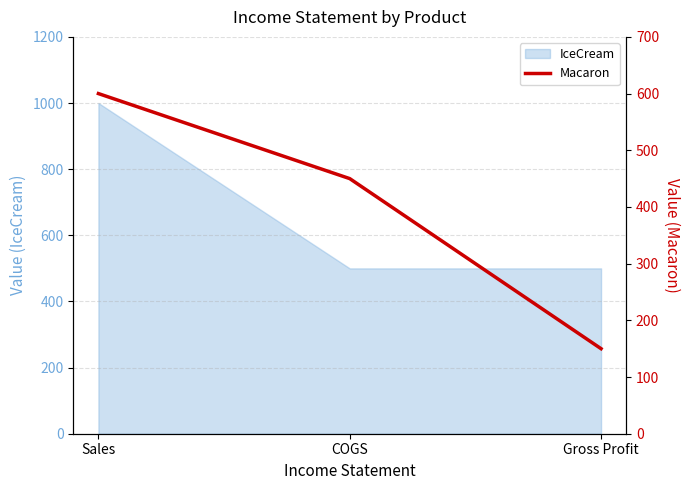

How many lines are shown in the chart?

1